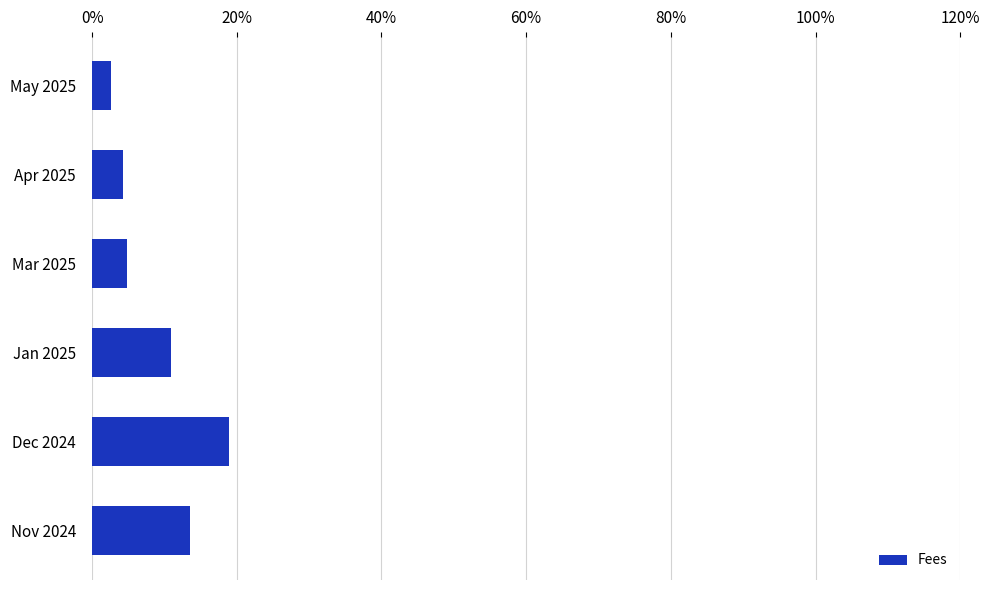

True or false: the data shows 5.5 at Jan 2025.

False